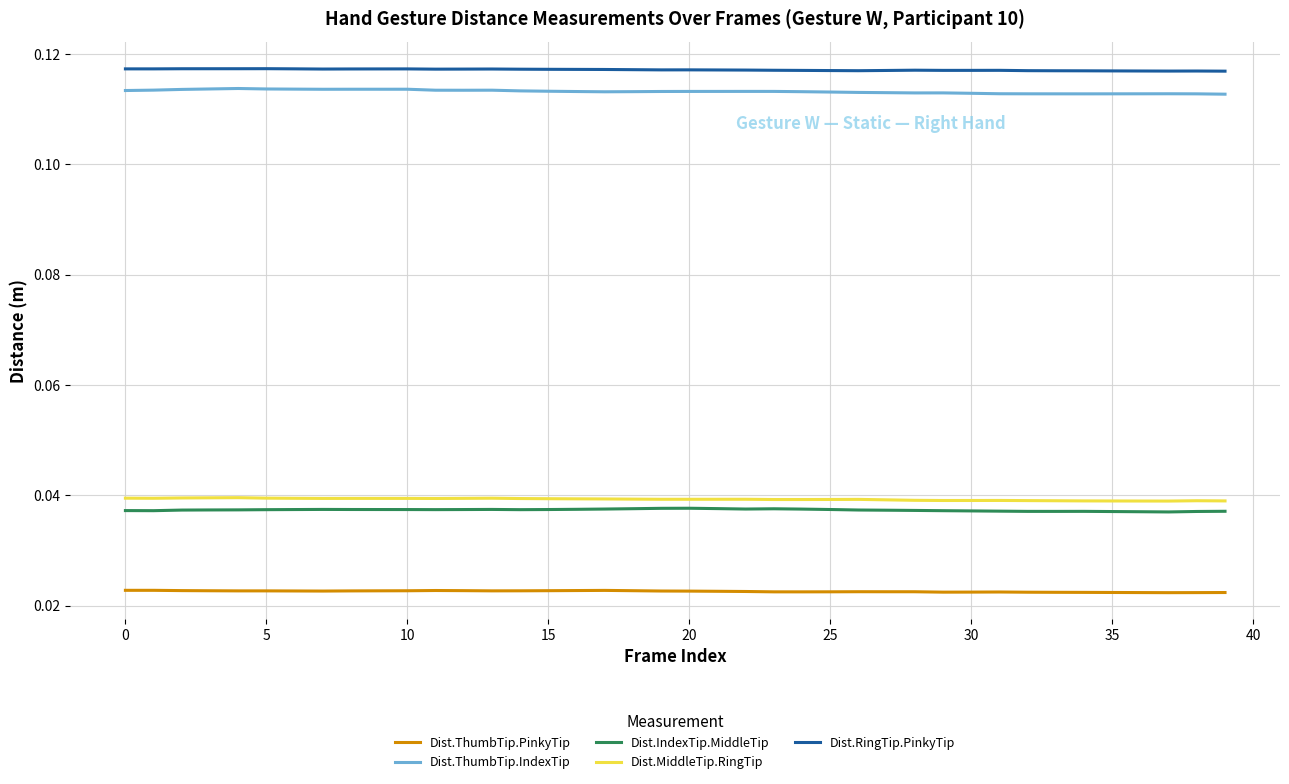

True or false: Dist.MiddleTip.RingTip and Dist.RingTip.PinkyTip cross at least once.

False